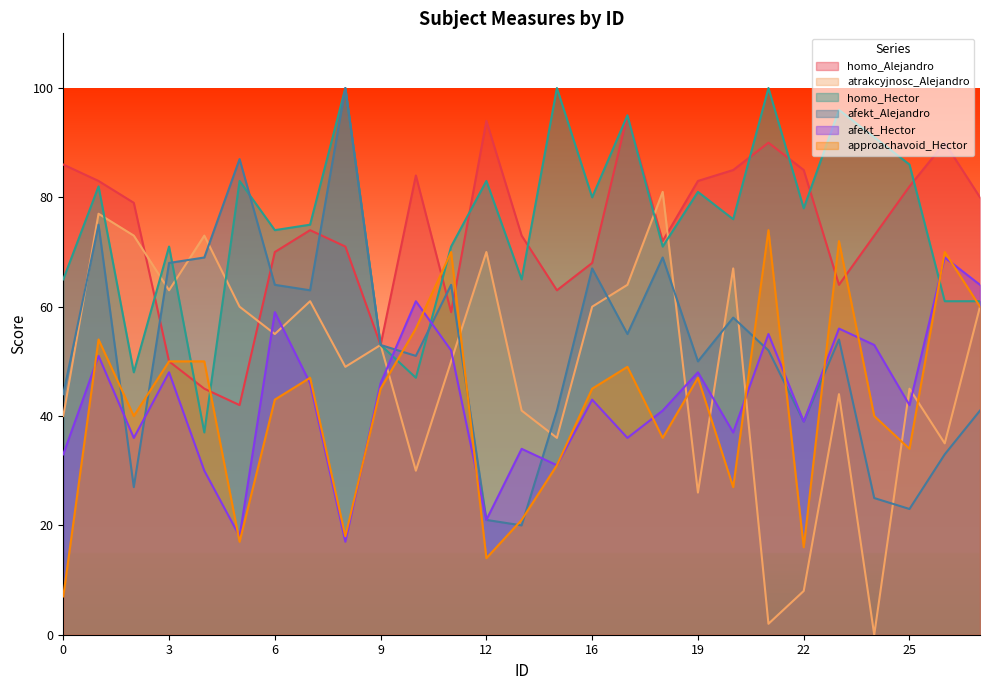

How many intersections are there between afekt_Hector and approachavoid_Hector?

13